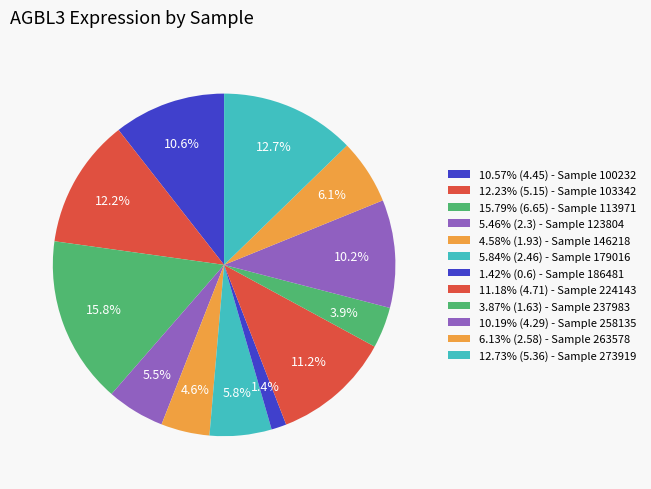

Count the number of slices in the pie.

12